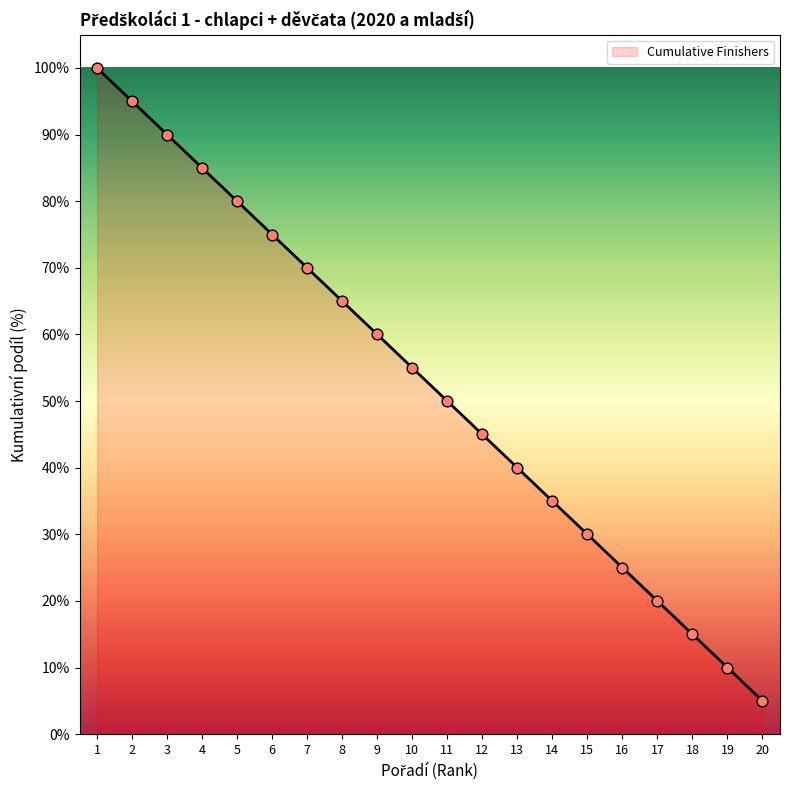

Which has a higher value, 19 or 2?

2